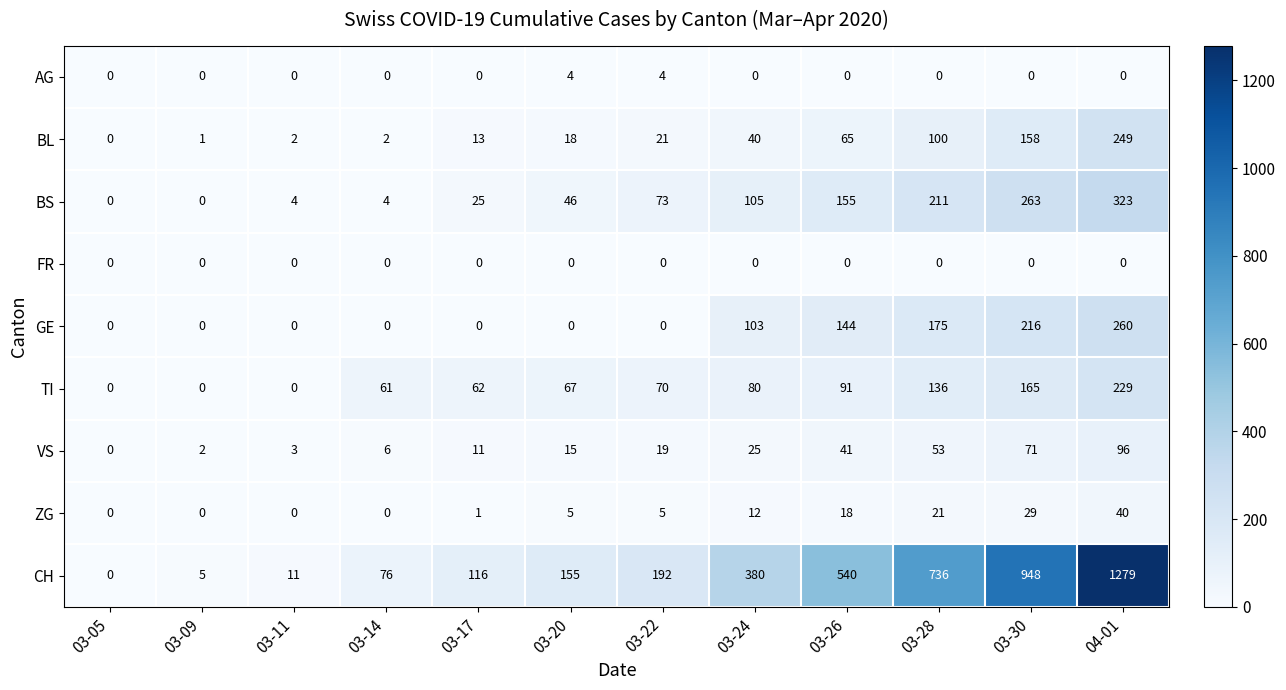

What is the difference between the maximum and minimum values in the BS series?

323